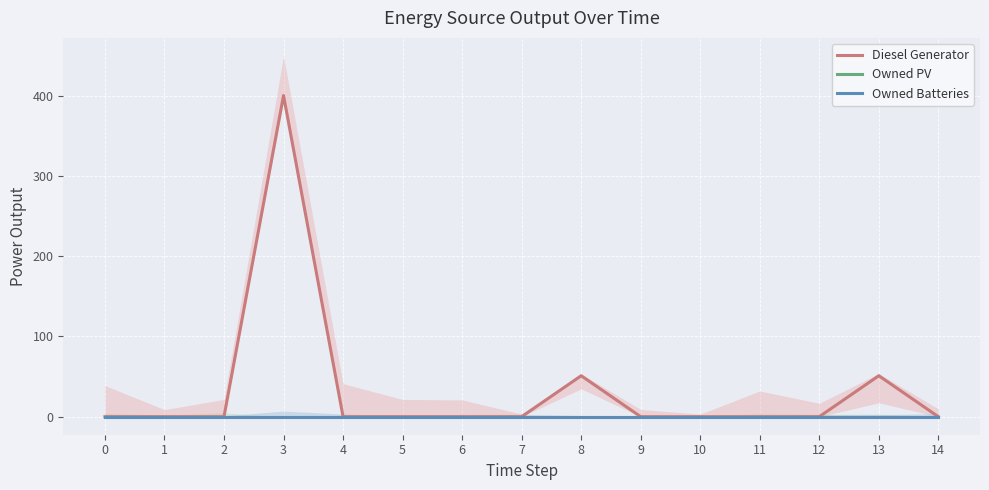

How many lines are shown in the chart?

3